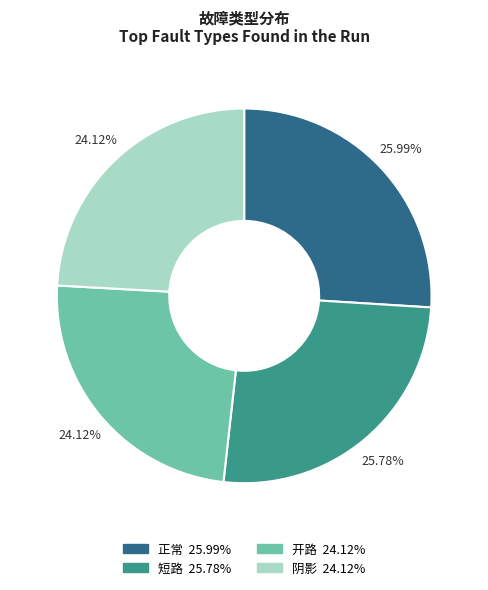

Does any single category account for the majority?

No